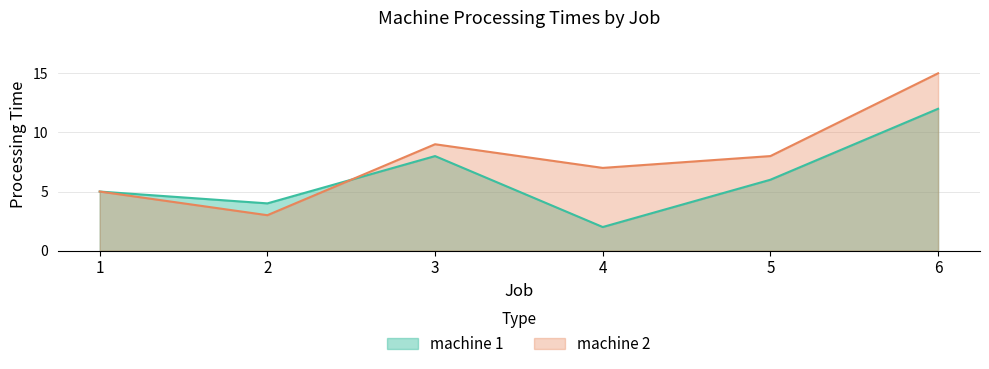

How many data points in machine 1 are less than 6?

3